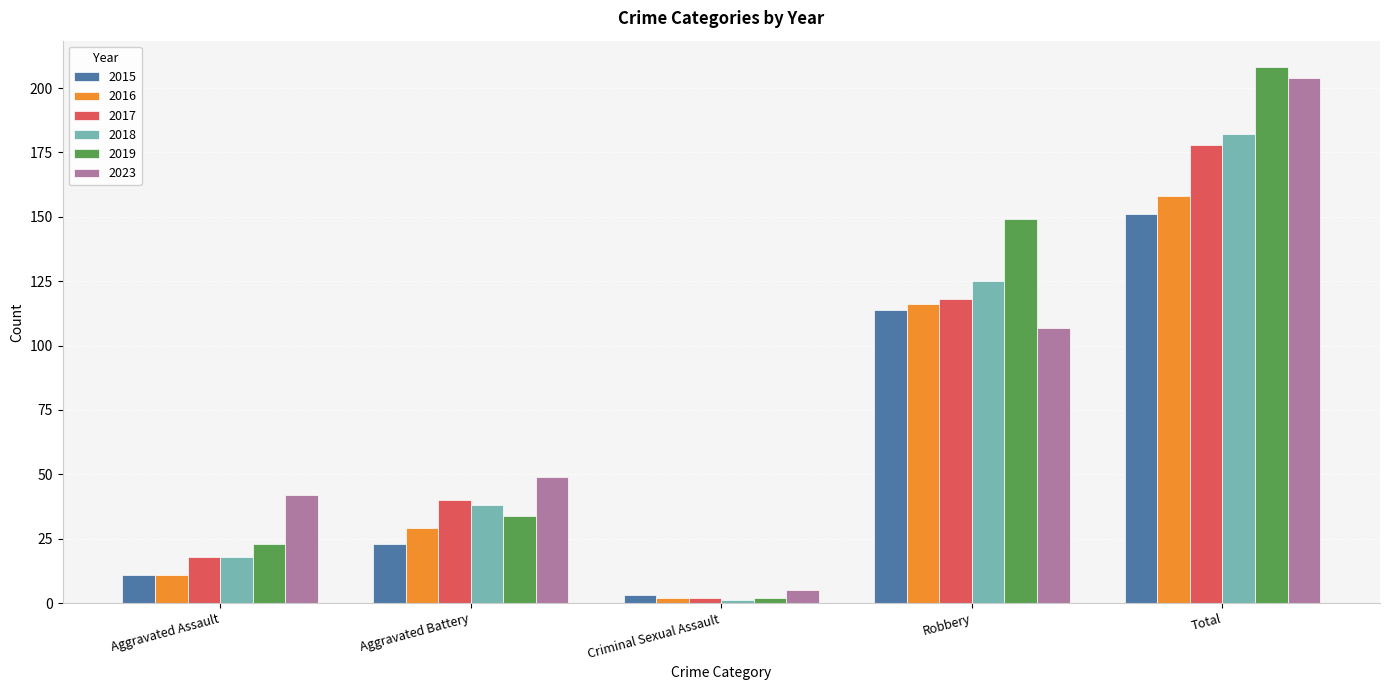

Does the chart contain any negative values?

No